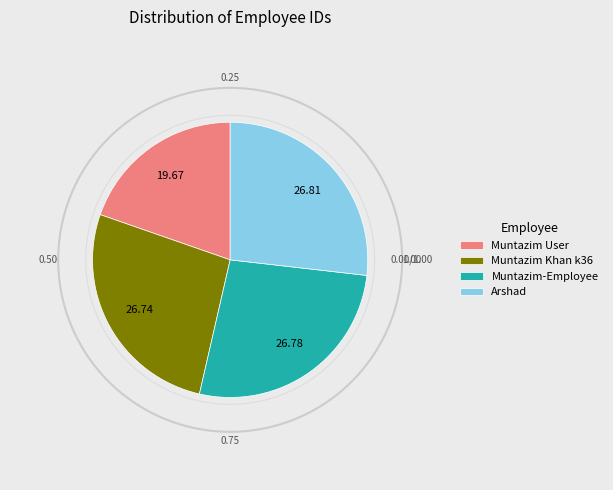

Does any single category account for the majority?

No